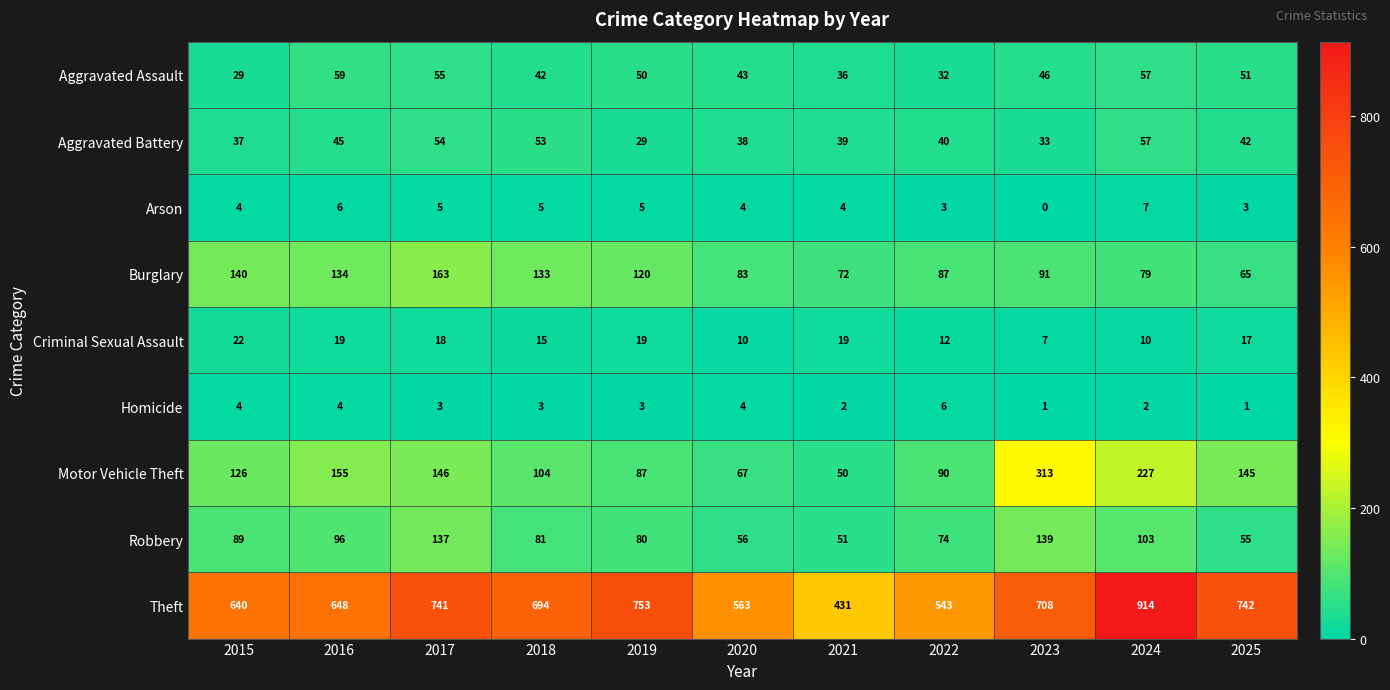

Rank the series at 2023 from highest to lowest value.

Theft, Motor Vehicle Theft, Robbery, Burglary, Aggravated Assault, Aggravated Battery, Criminal Sexual Assault, Homicide, Arson